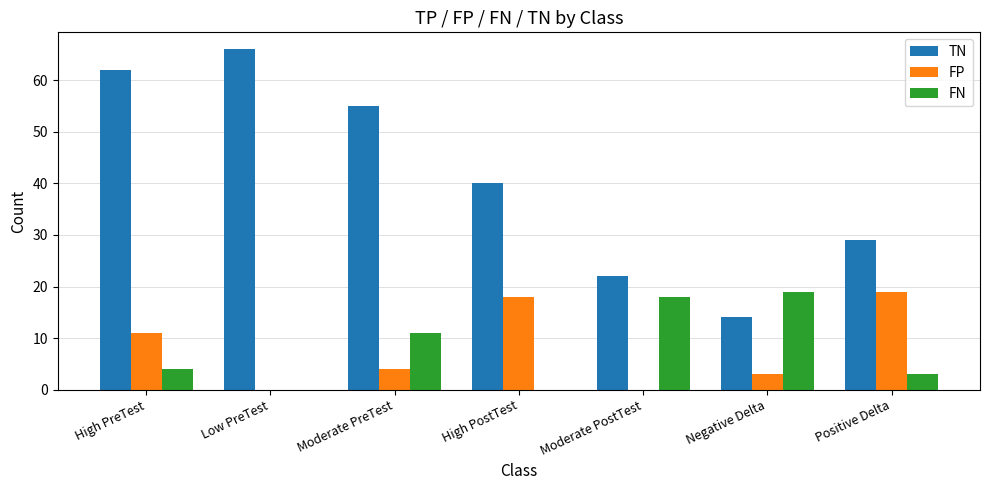

Is the value of FP at High PreTest greater than the value of FN at Moderate PostTest?

No